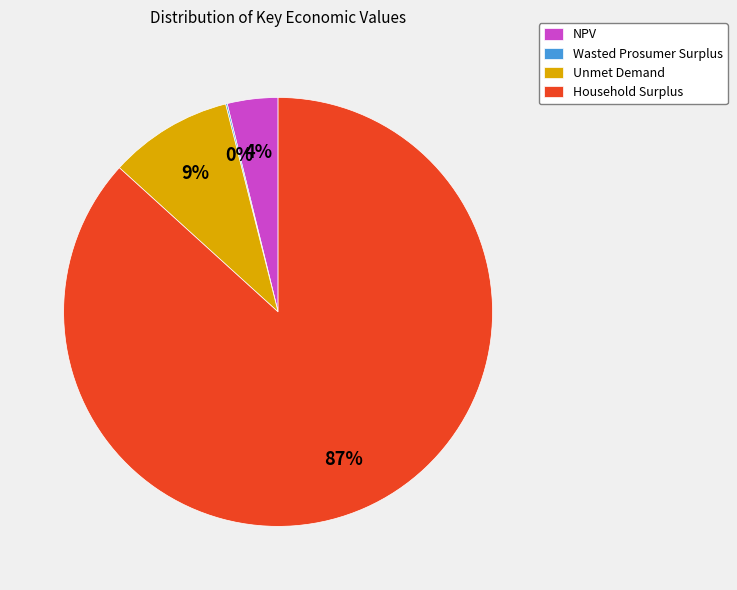

To the nearest percent, what is the difference between the largest and smallest slice percentages?

87%